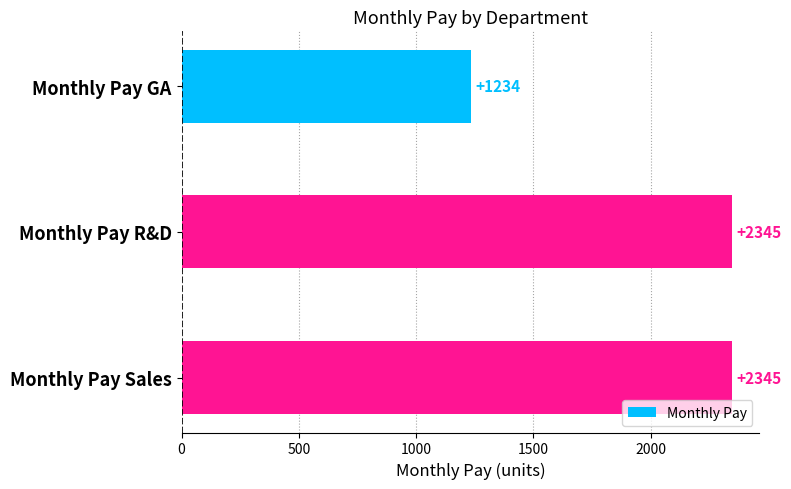

What is the difference between the second highest and minimum values?

1111